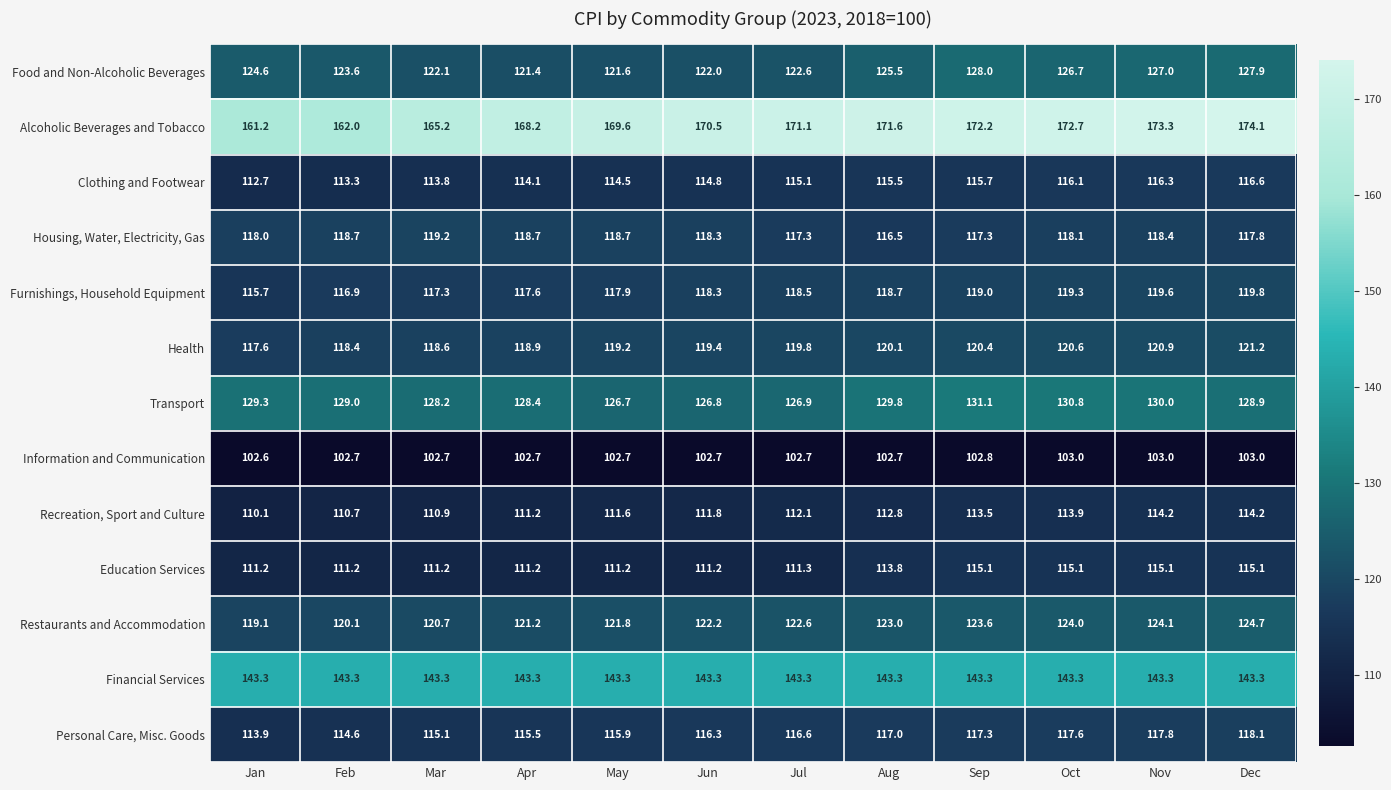

What is the difference between the second highest and minimum values in the Education Services series?

3.9